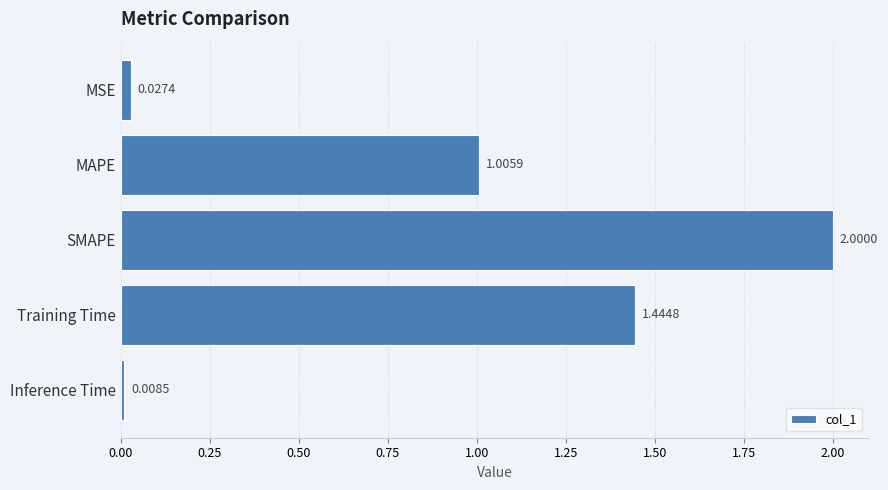

List the labels in order of value, smallest first.

Inference Time, MSE, MAPE, Training Time, SMAPE